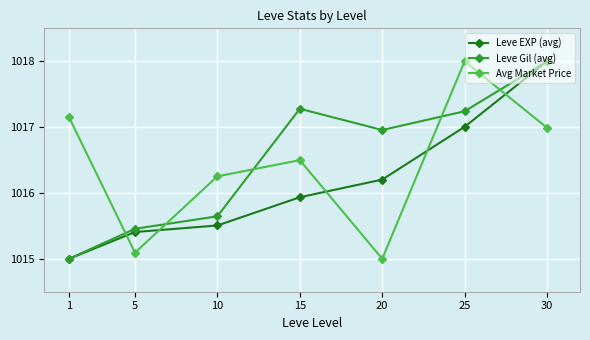

What value does the Avg Market Price series have at 20?

1015.0